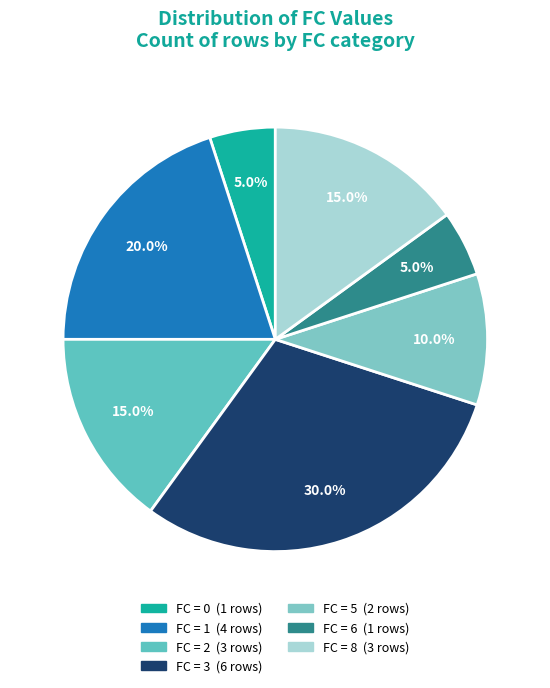

Is there a majority slice in this chart?

No